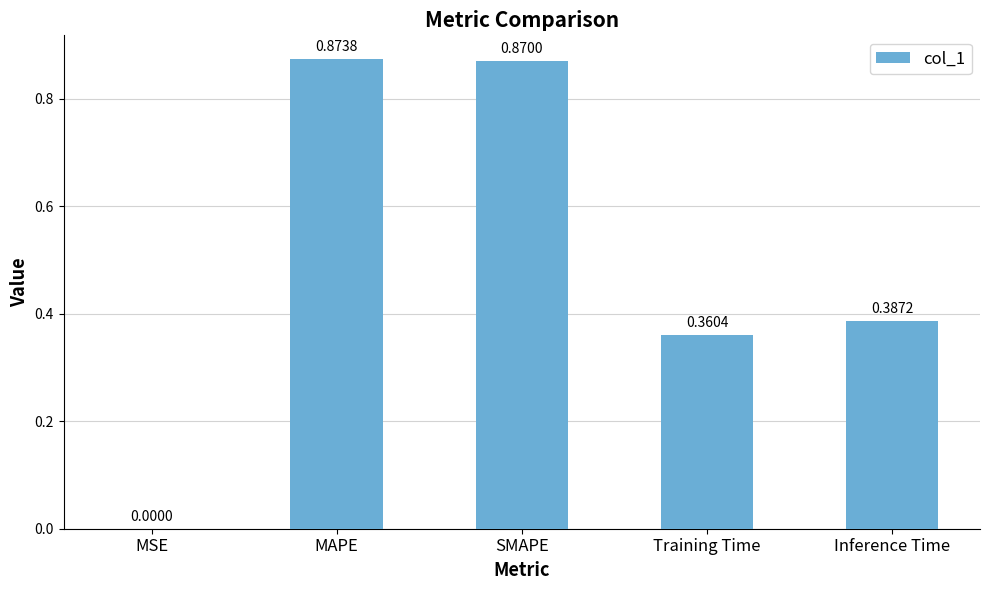

Are the bars horizontal?

No